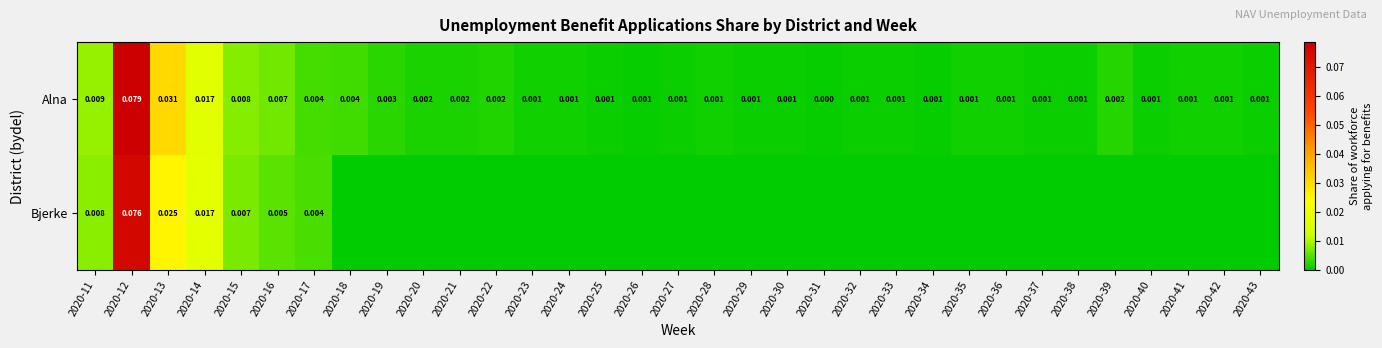

Which series changed the most between 2020-24 and 2020-39?

Alna